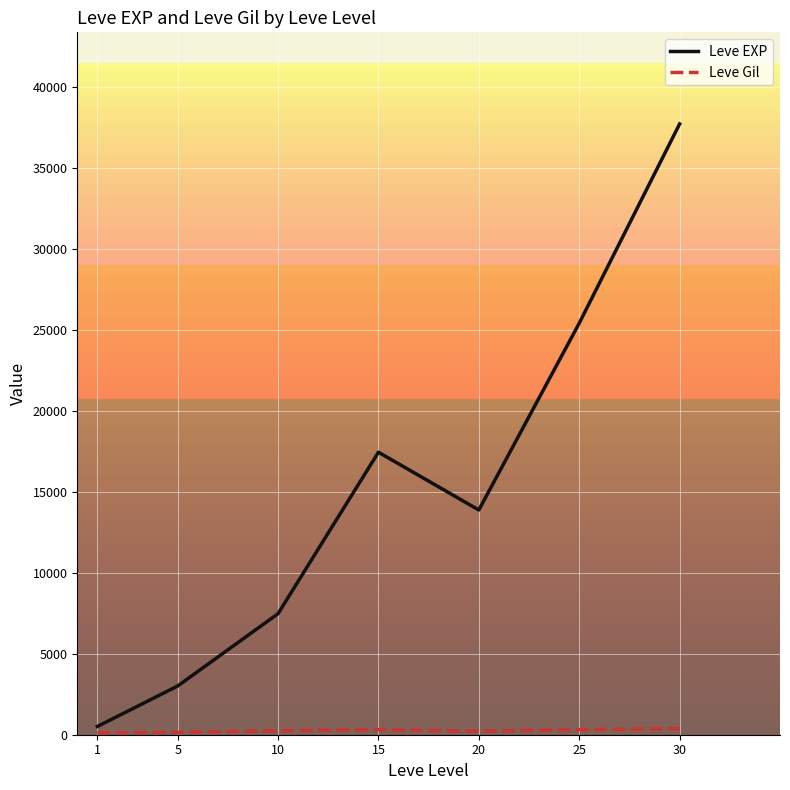

At which category is the sum across all series the highest?

30